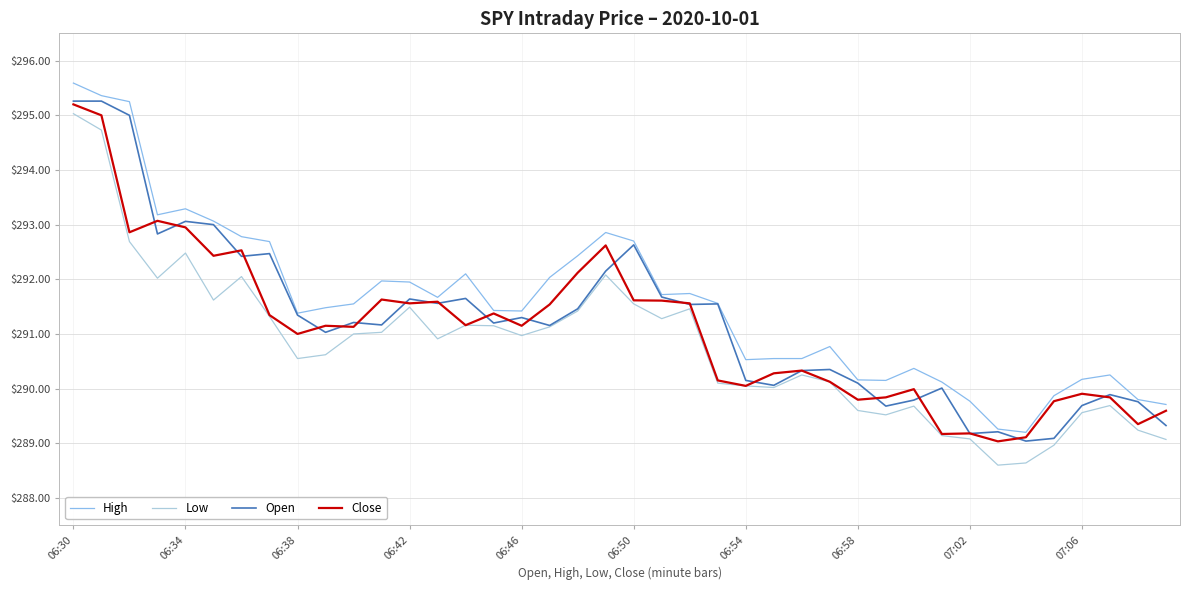

True or false: High and Low intersect in this chart.

False